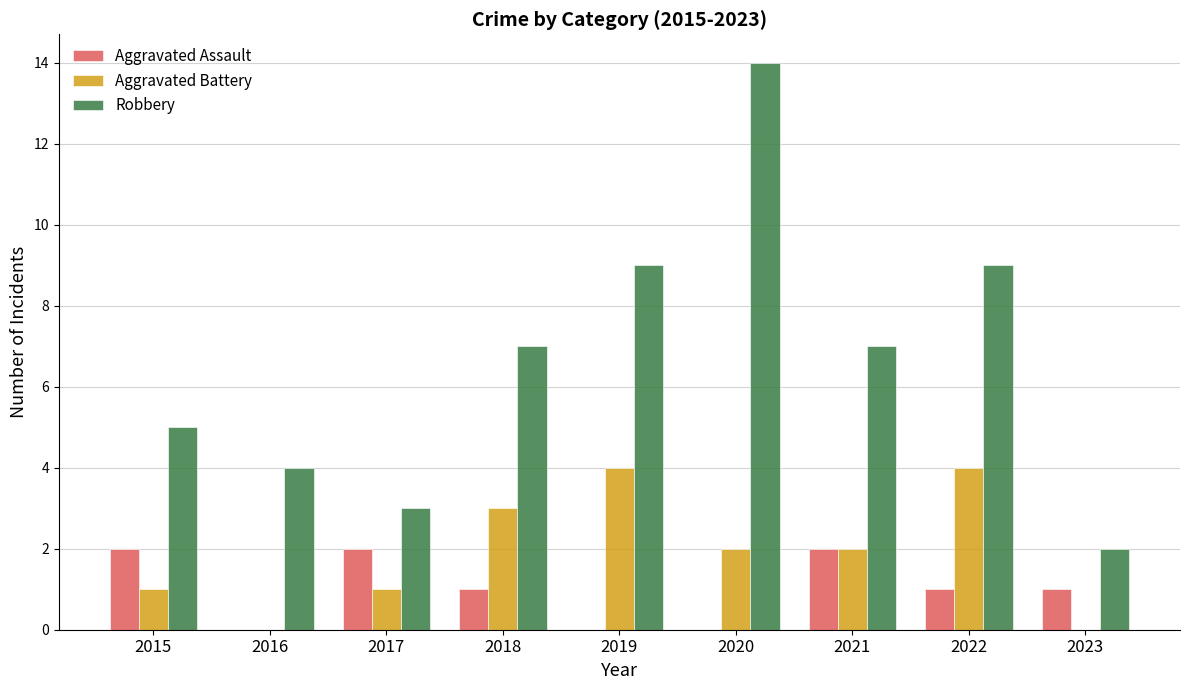

True or false: Robbery has a value of 2 at 2023.

True